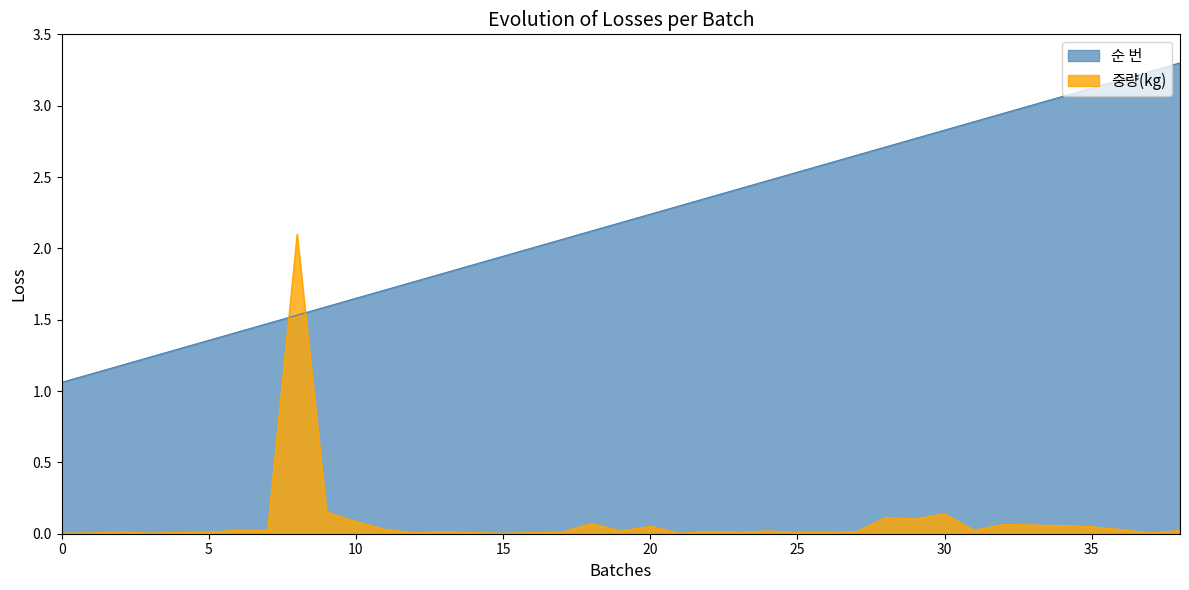

What is the difference between the highest and lowest values at 2014-10-30?

1.2